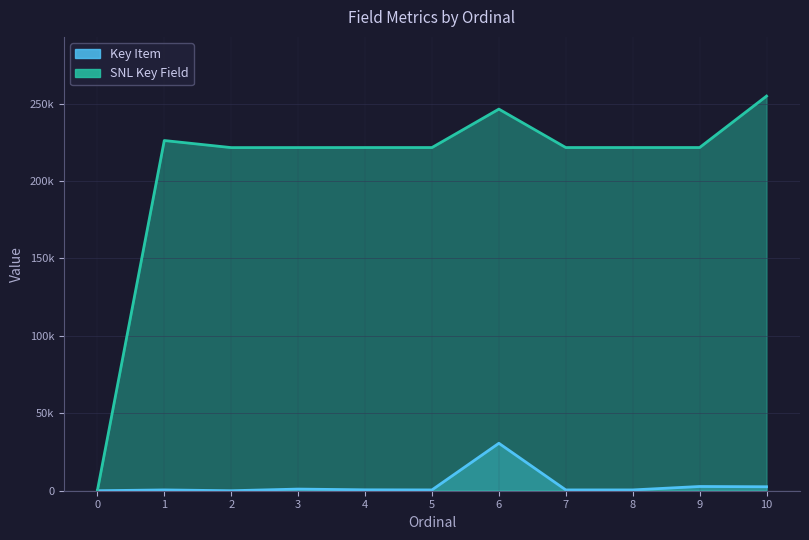

Is it true that Key Item equals 212 at 1?

False